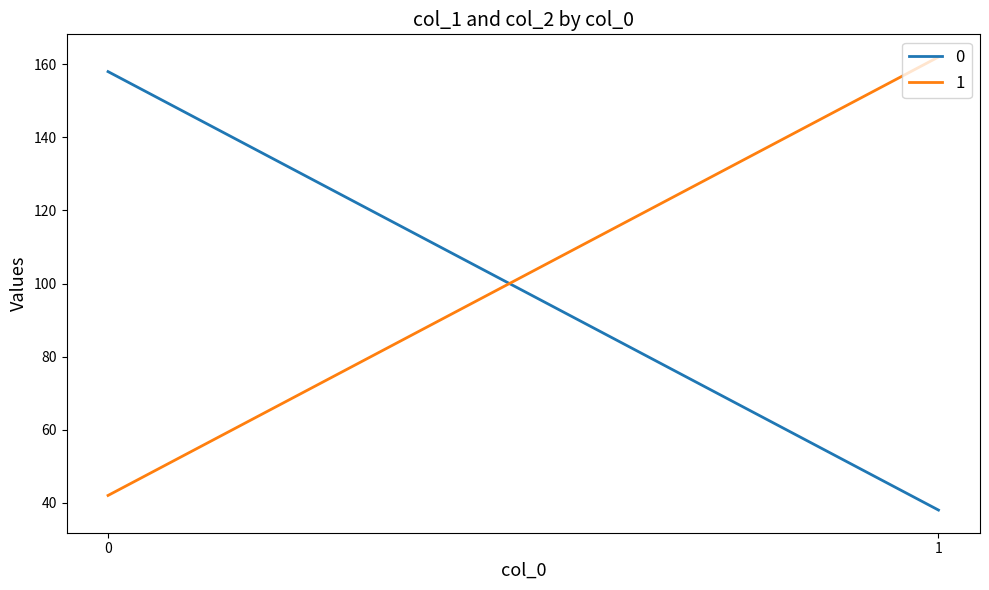

What is the average value of the 0 series?

98